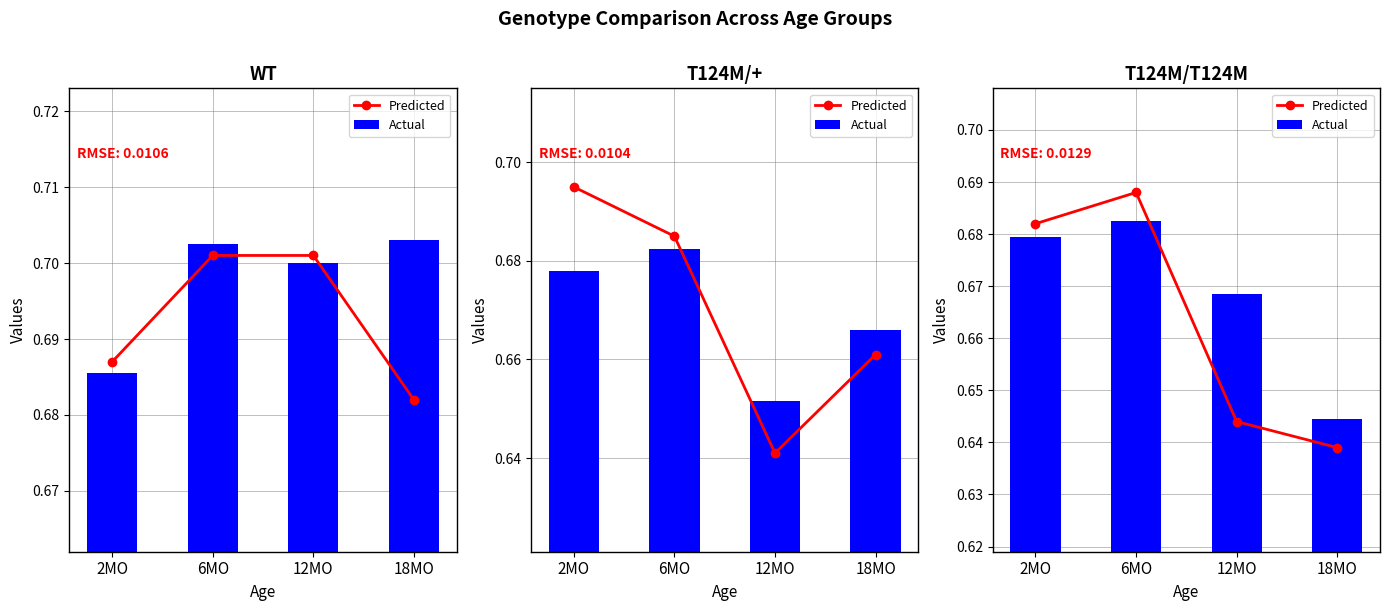

Rank the series at 12MO from highest to lowest value.

Actual, Predicted